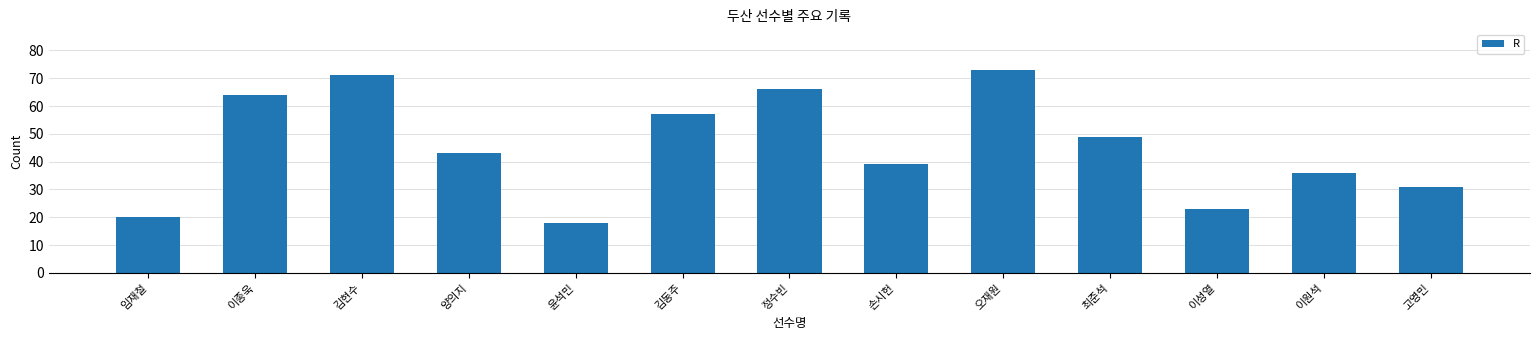

The chart shows a value of 14 at 양의지. True or false?

False